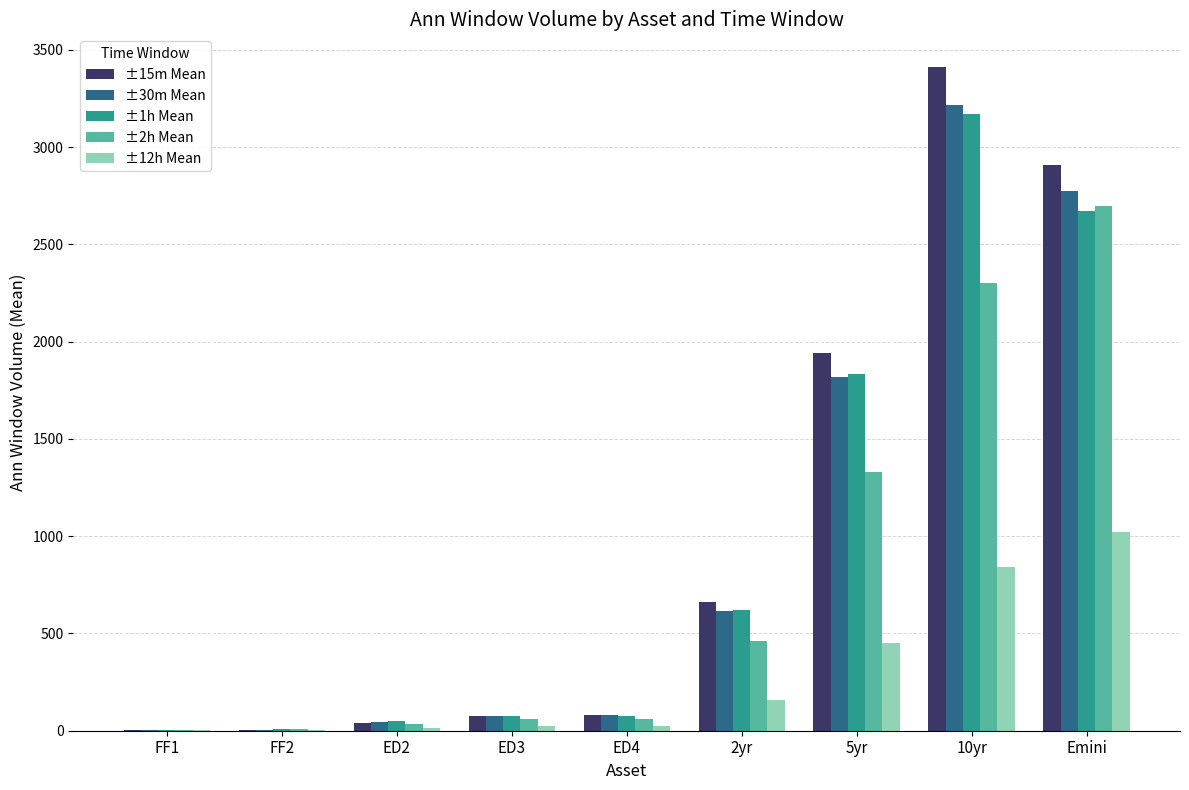

What is the maximum value shown in the chart?

3408.9